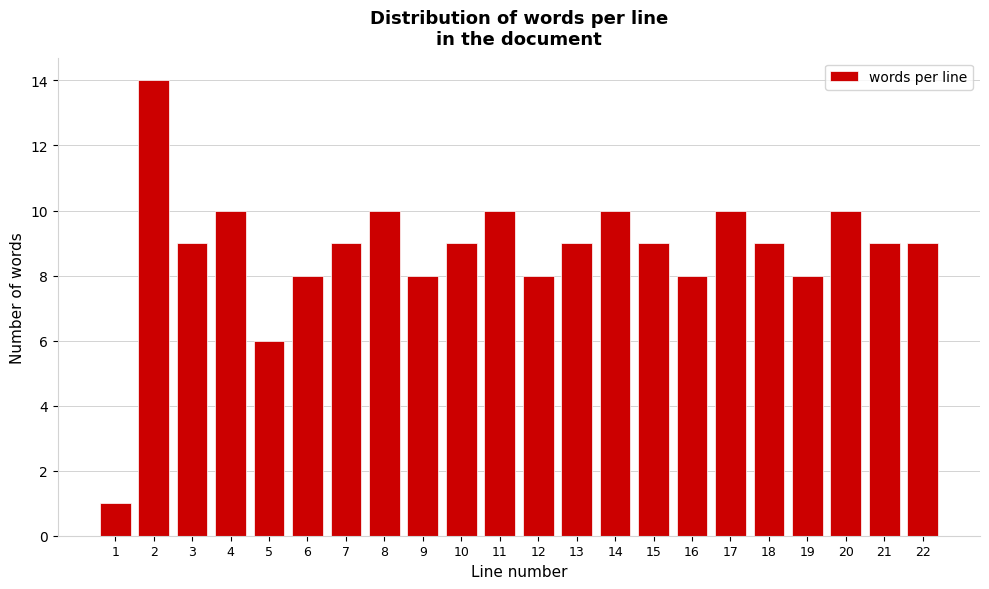

Reading left to right, transcribe all the data shown in this chart.

1=1	2=14	3=9	4=10	5=6	6=8	7=9	8=10	9=8	10=9	11=10	12=8	13=9	14=10	15=9	16=8	17=10	18=9	19=8	20=10	21=9	22=9